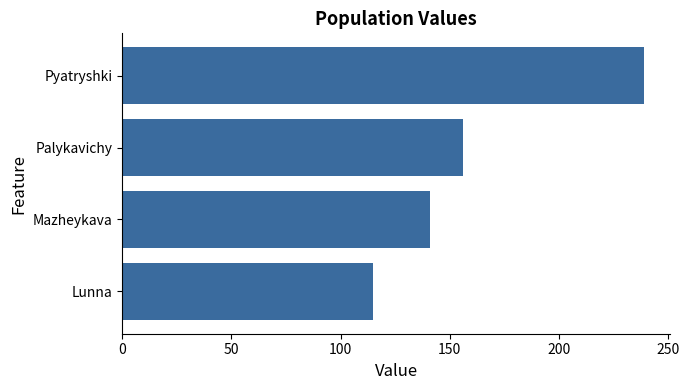

At which label is the value closest to 177?

Palykavichy